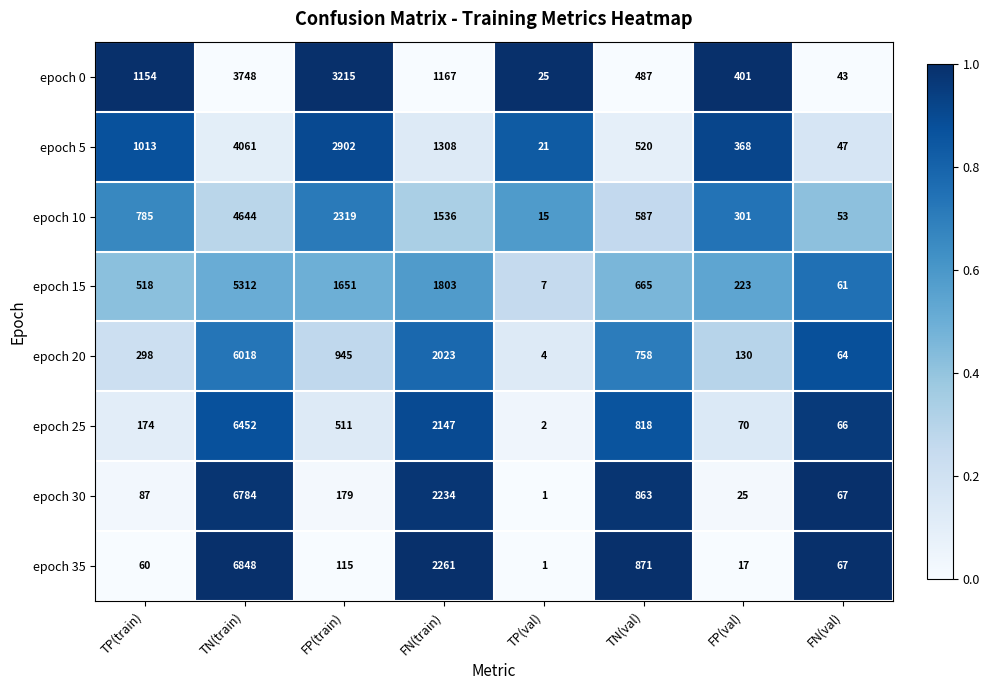

What is the total value across all series at FP(train)?

11837